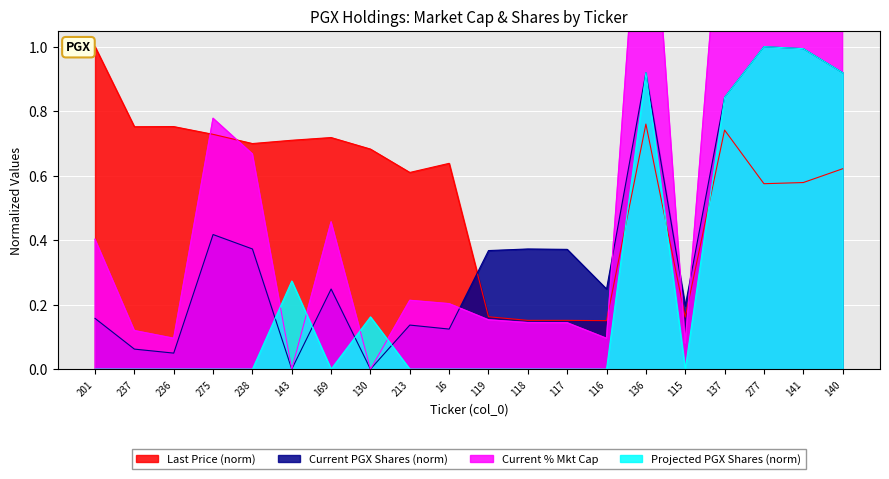

What is the value of the Current PGX Shares point at the 10th from the left?

0.1